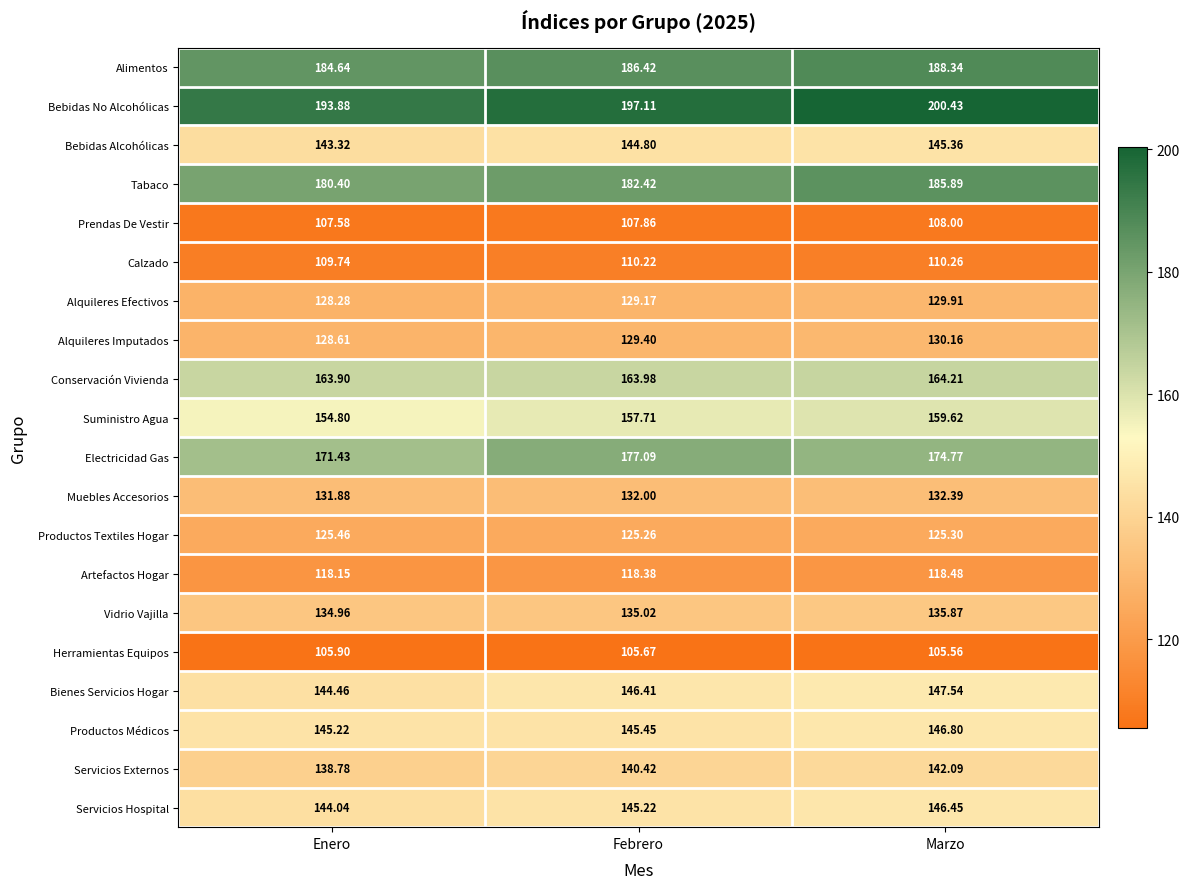

How many distinct data groups are displayed?

20